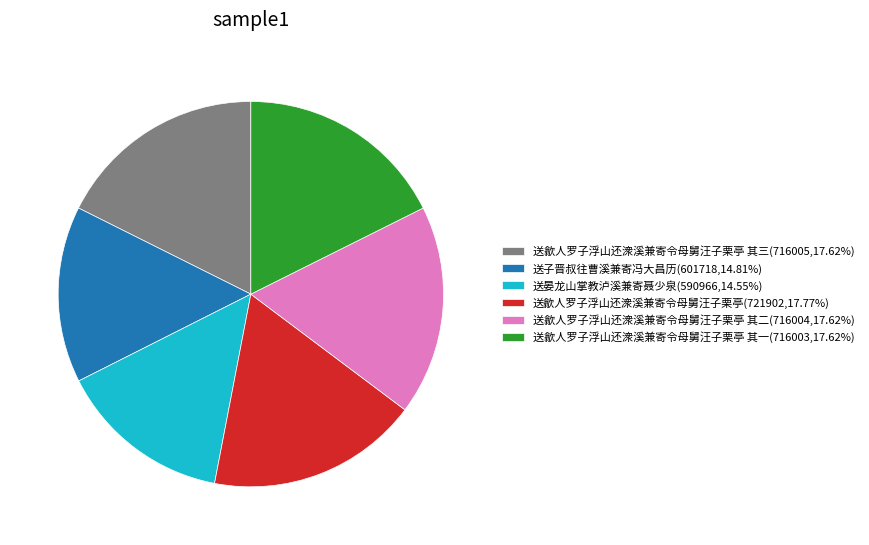

Is there a majority slice in this chart?

No